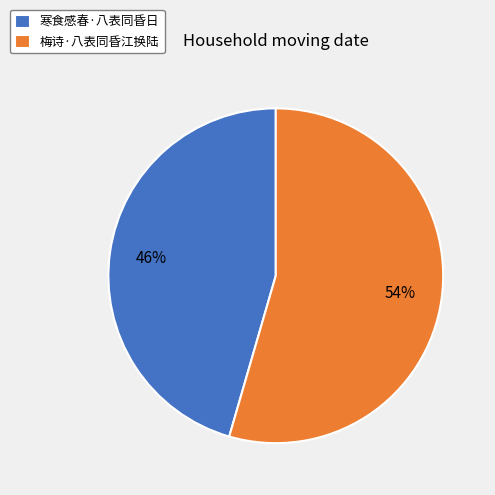

Between 寒食感春·八表同昏日 and 梅诗·八表同昏江换陆, which is larger?

梅诗·八表同昏江换陆